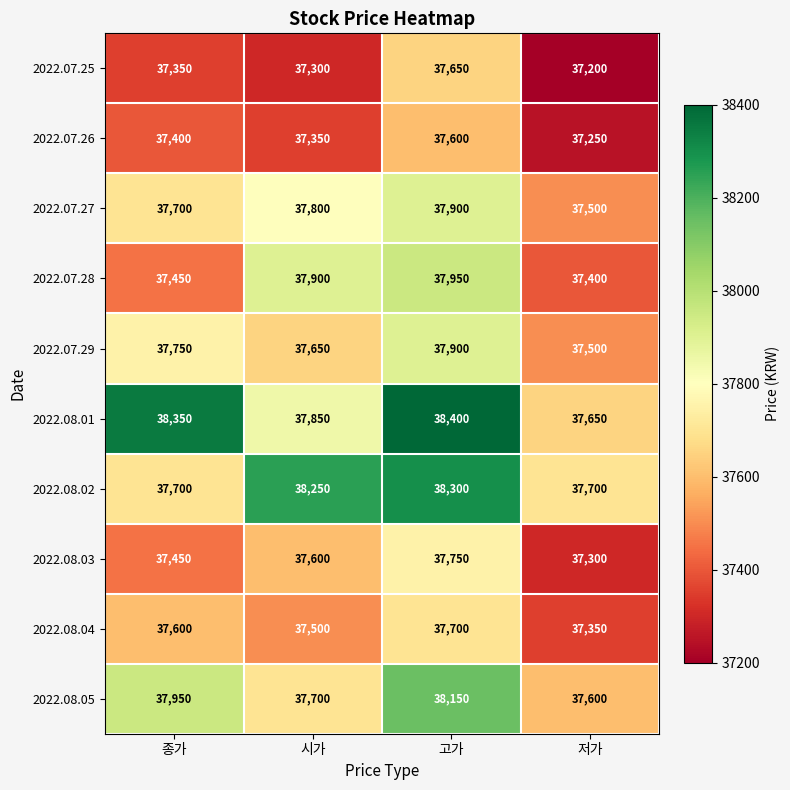

Between 종가 and 저가, which series saw the biggest shift?

2022.08.01